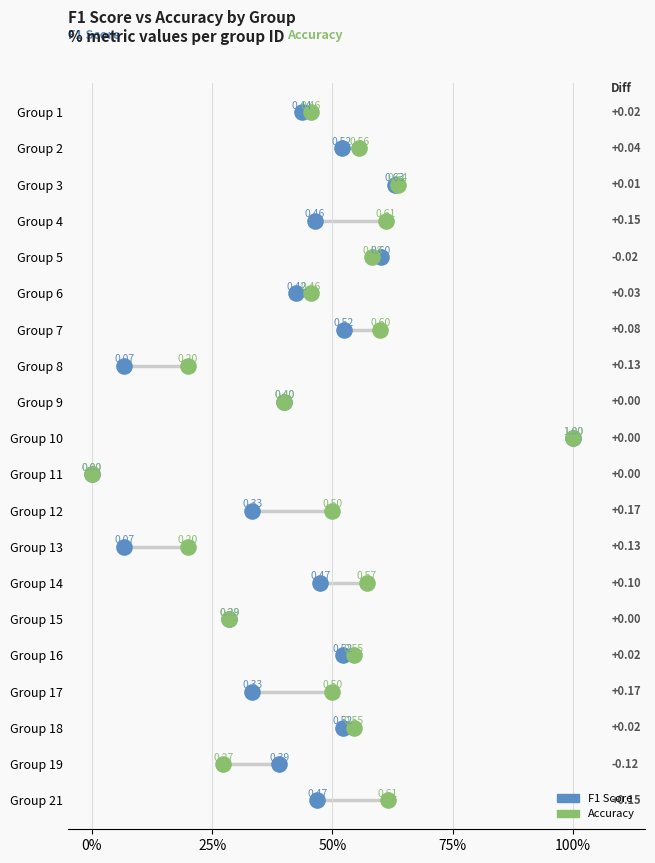

What are all the series names shown in the legend?

F1 Score, Accuracy